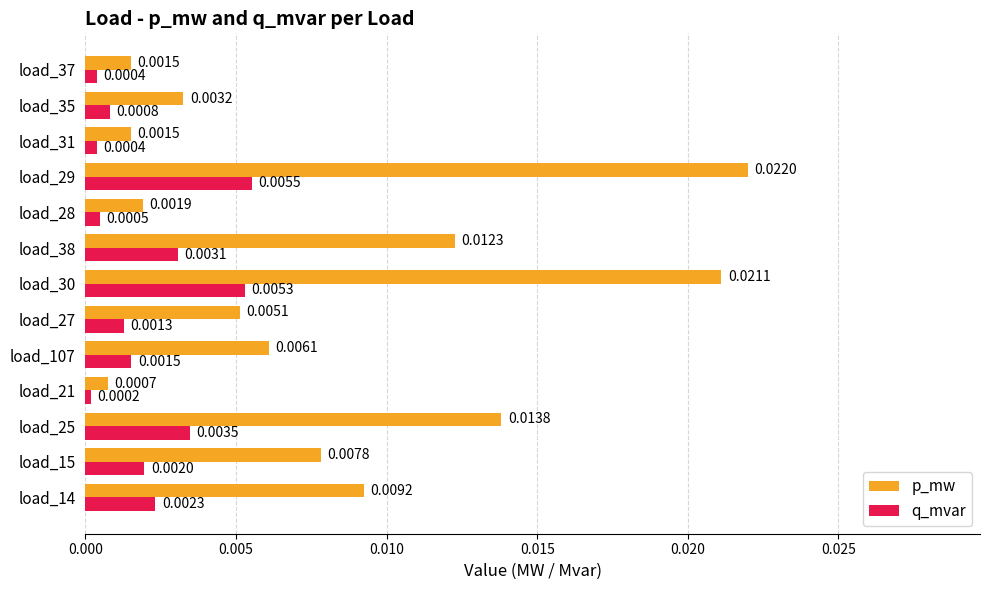

Which series has the largest range (max minus min)?

p_mw